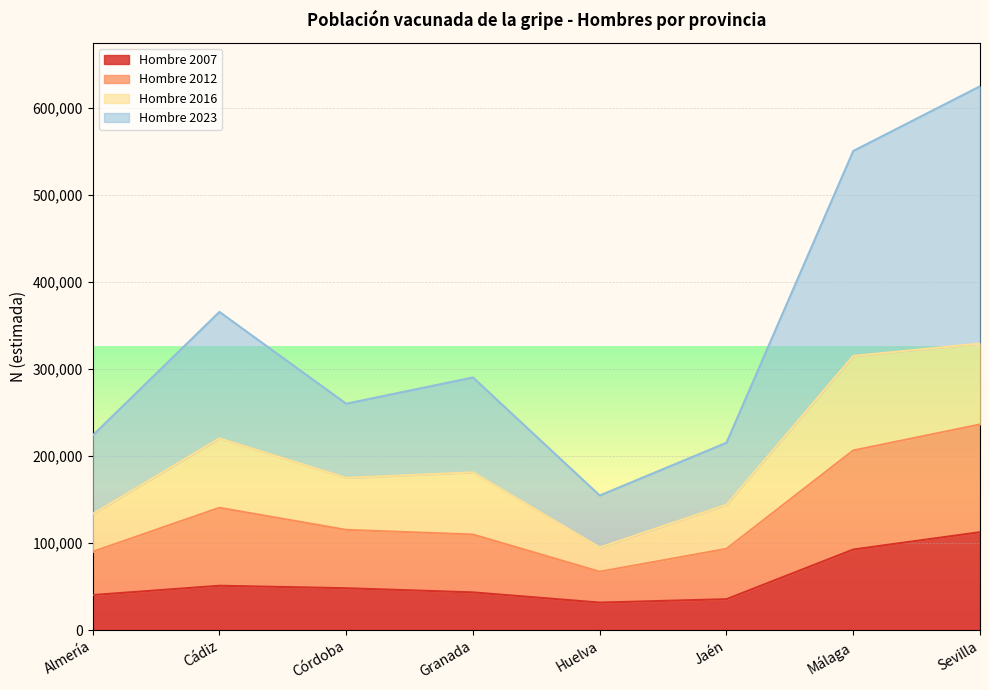

True or false: Hombre 2012 and Hombre 2007 cross at least once.

False